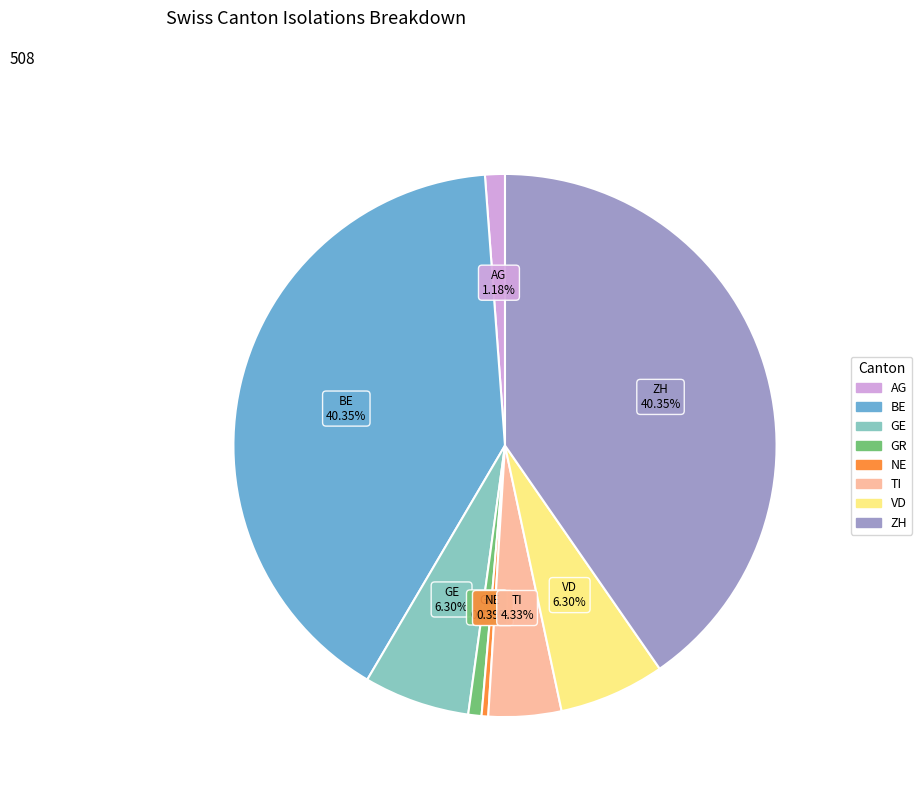

What percentage is the VD slice, to the nearest percent?

6%